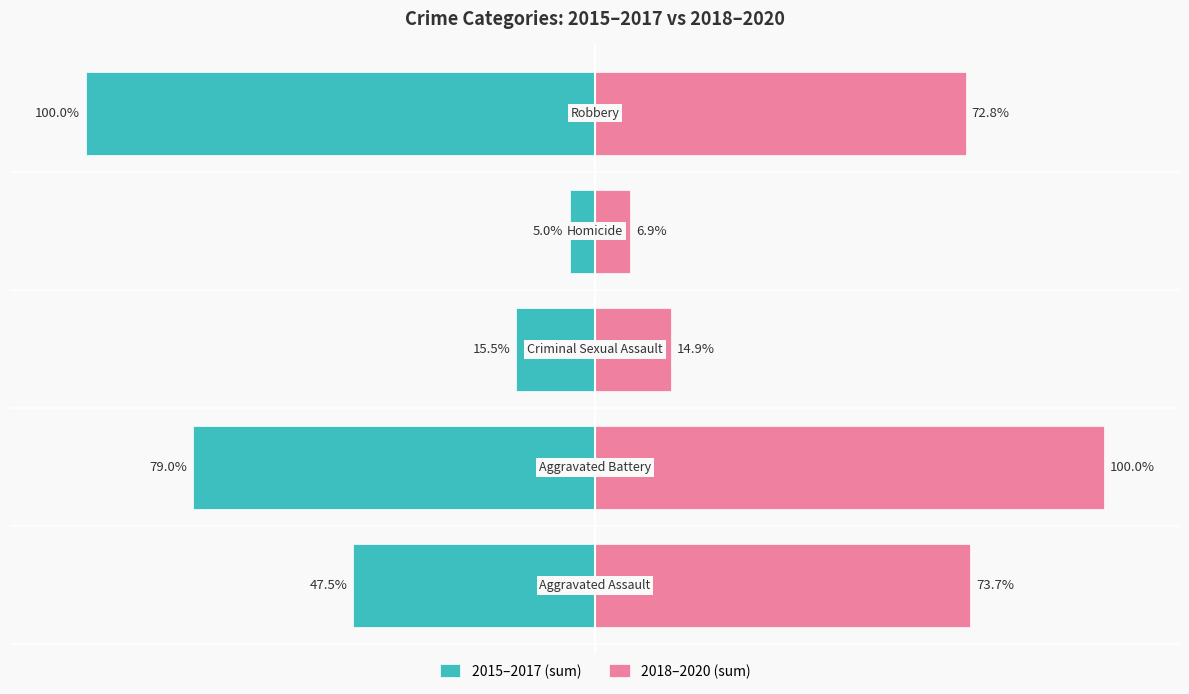

Reading left to right, what are all the values shown in this chart?

2015–2017 (sum): -47.5	-79.0	-15.5	-5.0	-100.0
2018–2020 (sum): 73.7	100.0	14.9	6.9	72.8